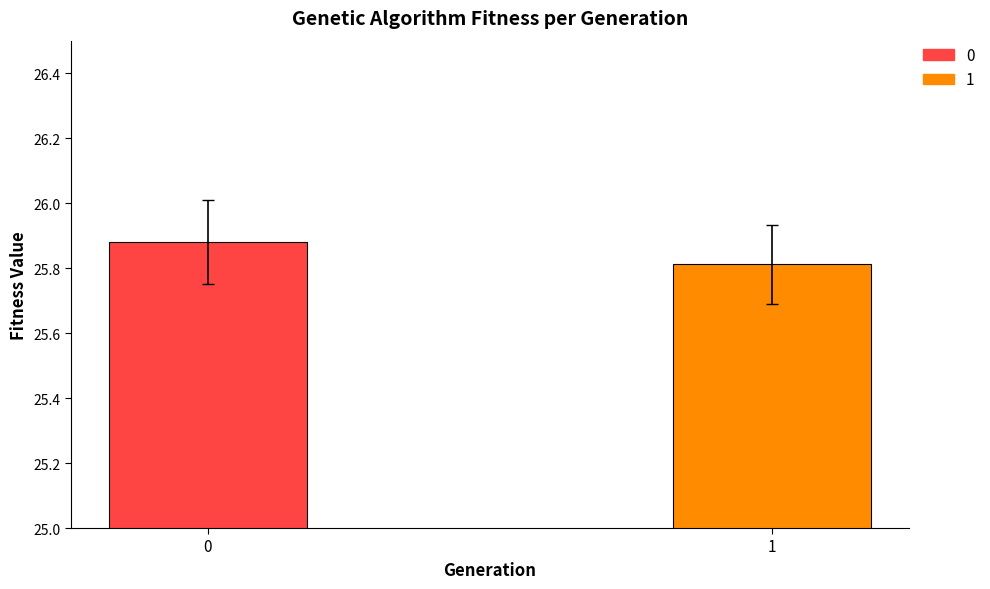

What is the value of the 2nd bar from the left?

25.8